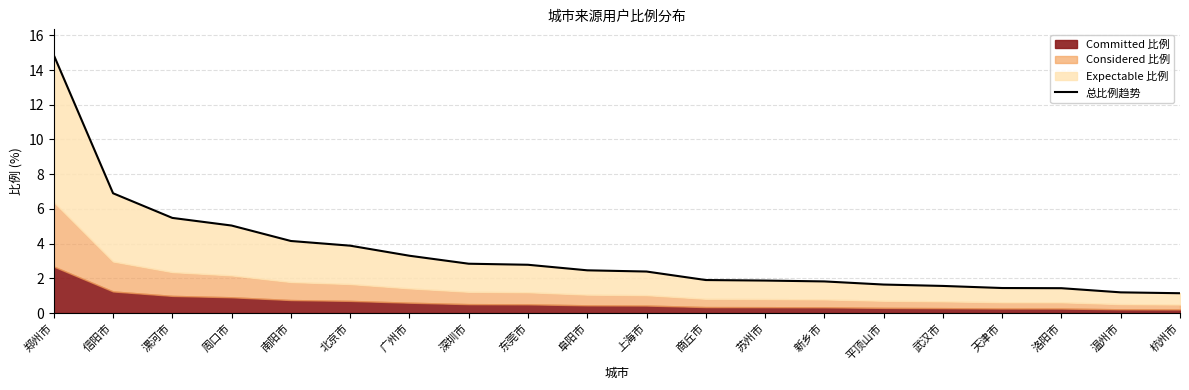

Where is the data nearest to the value 8?

信阳市